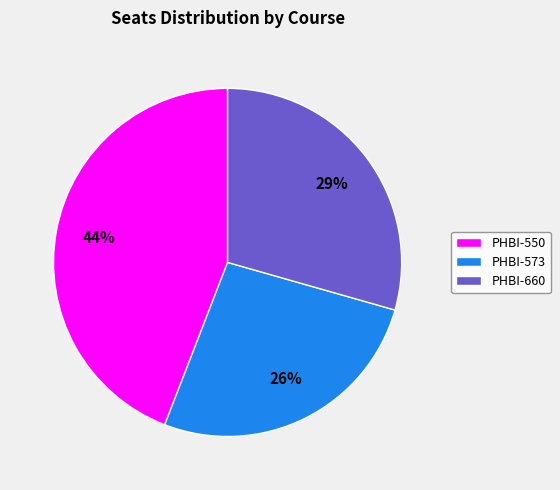

Combined, do PHBI-550 and PHBI-573 account for over 50%?

Yes